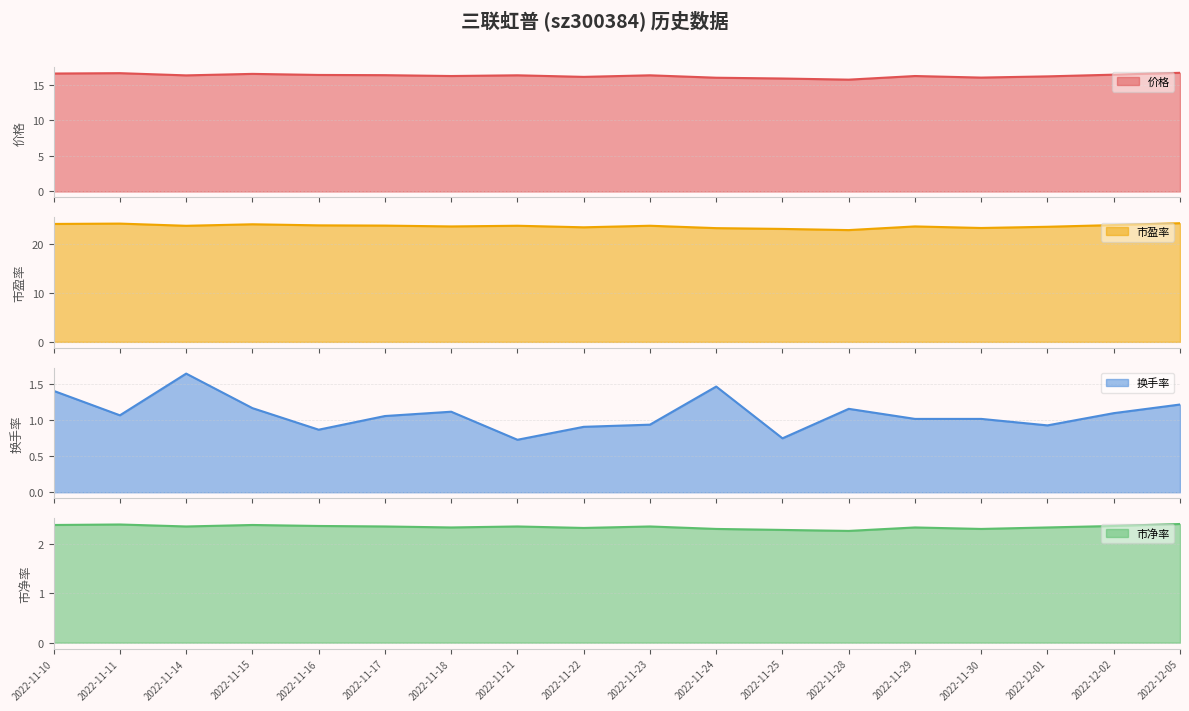

What is the difference between the maximum and minimum values in the 价格 series?

1.0